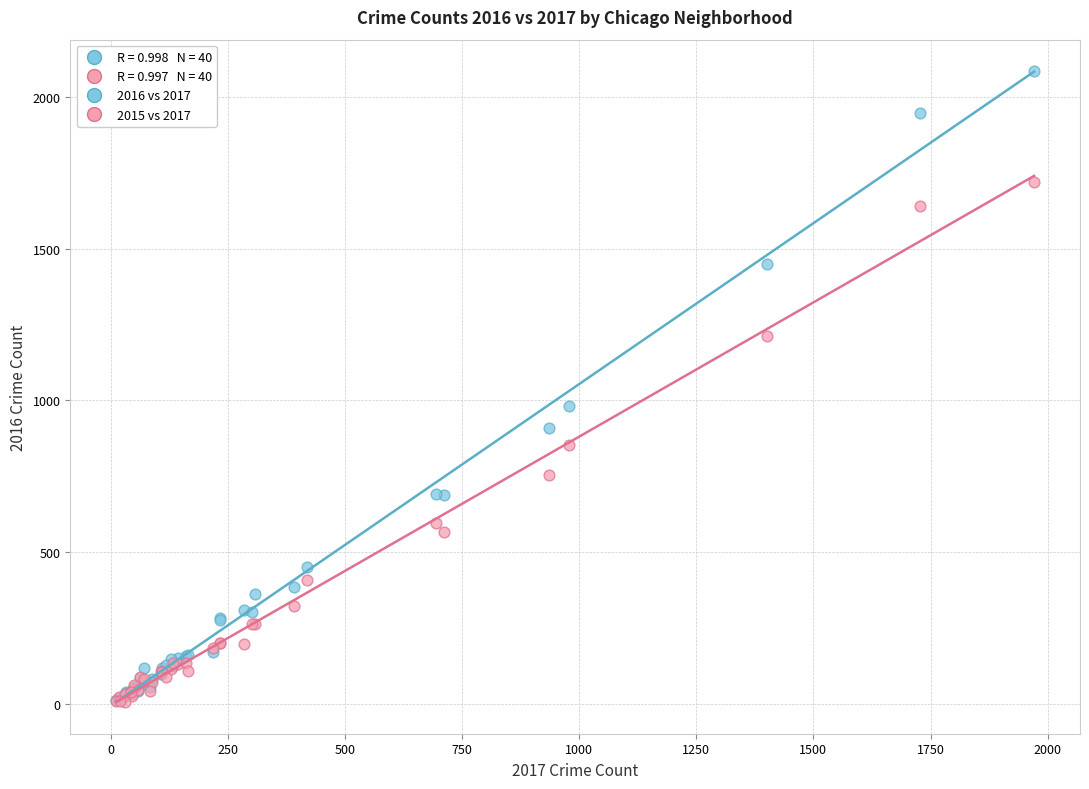

Which series has the widest spread of Y values?

2016 vs 2017